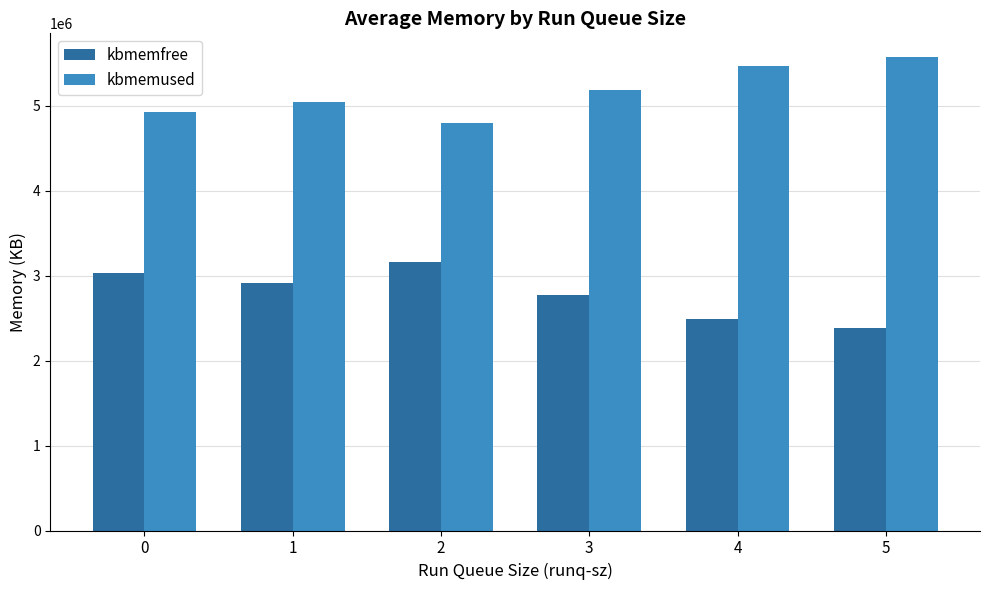

Is the value of kbmemused at 0 greater than the value of kbmemfree at 2?

Yes